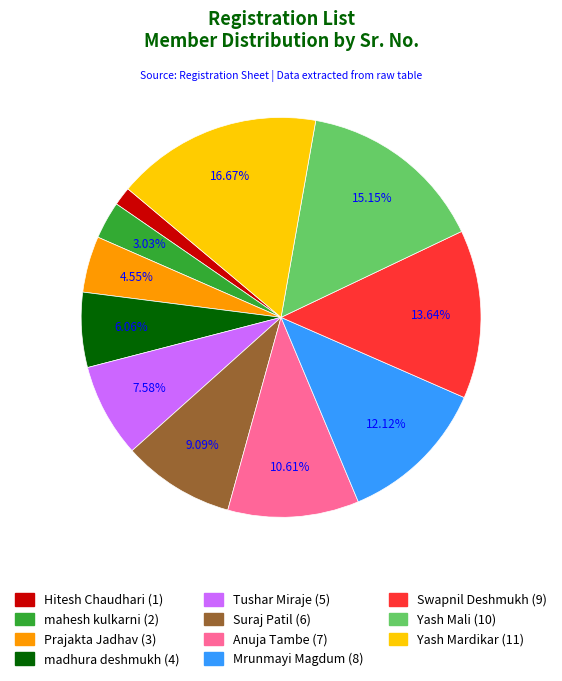

What is the ratio of the value at Prajakta Jadhav to the value at Suraj Patil?

0.5